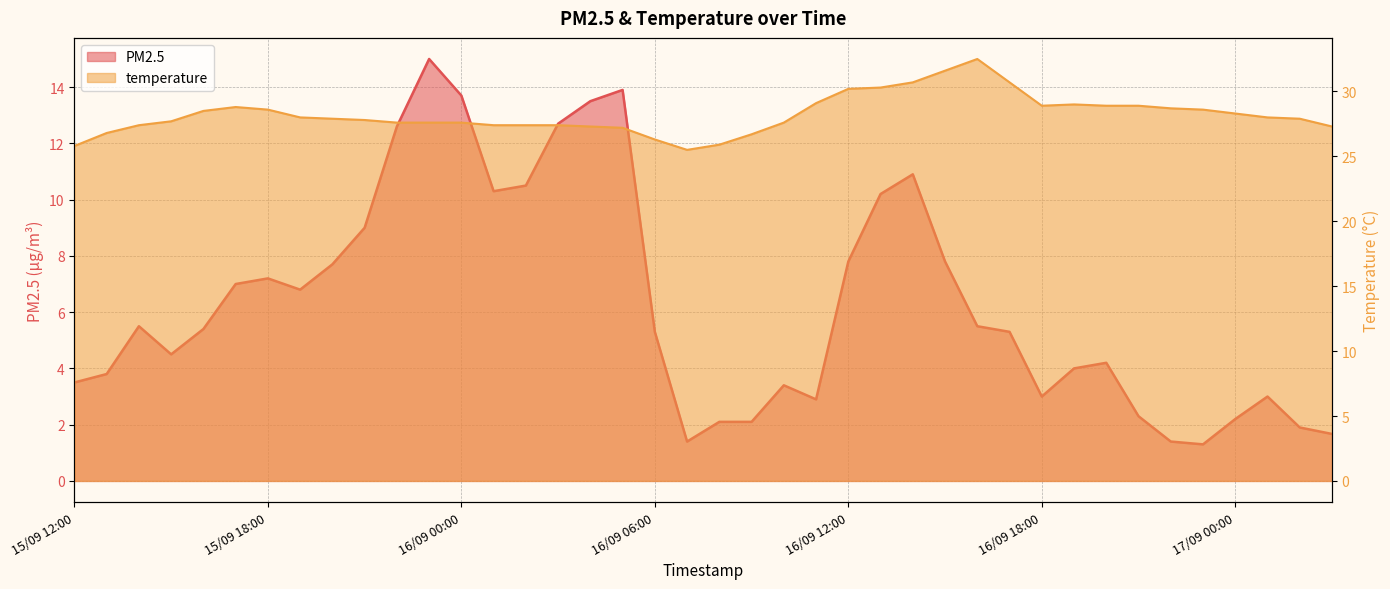

True or false: temperature has a value of 39.7 at 15/09 17:00.

False